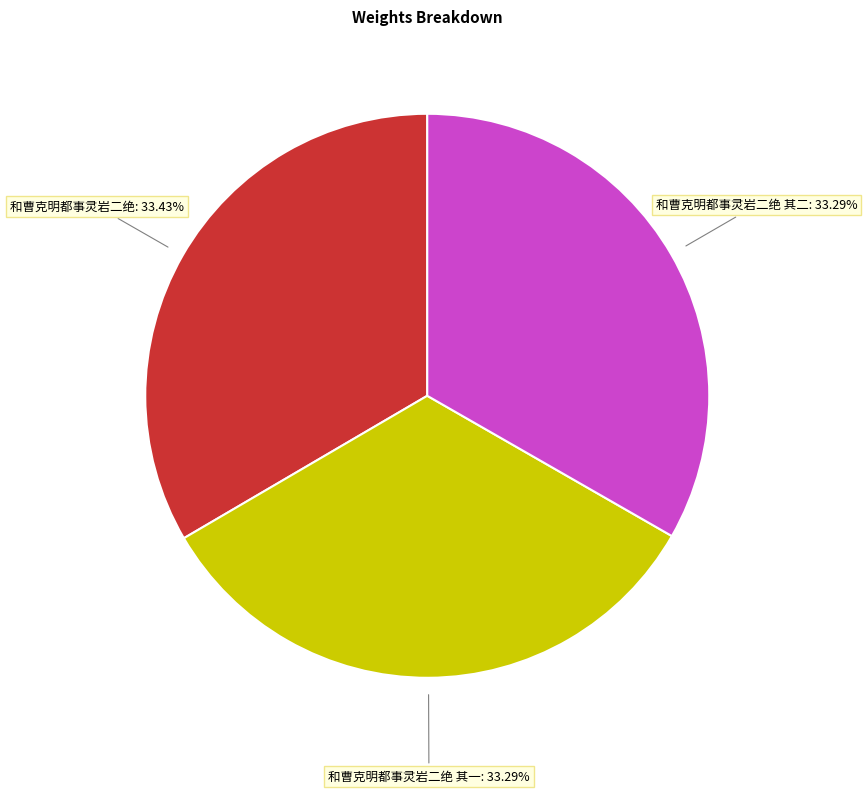

To the nearest percent, what percentage of the pie is 和曹克明都事灵岩二绝 其一?

33%